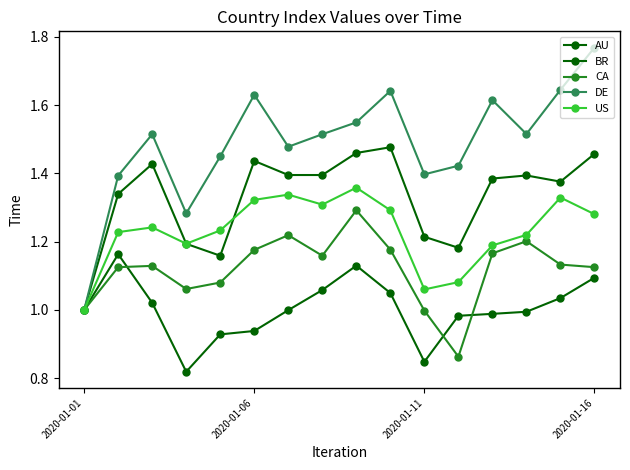

Is this an area chart (filled region under the line)?

No